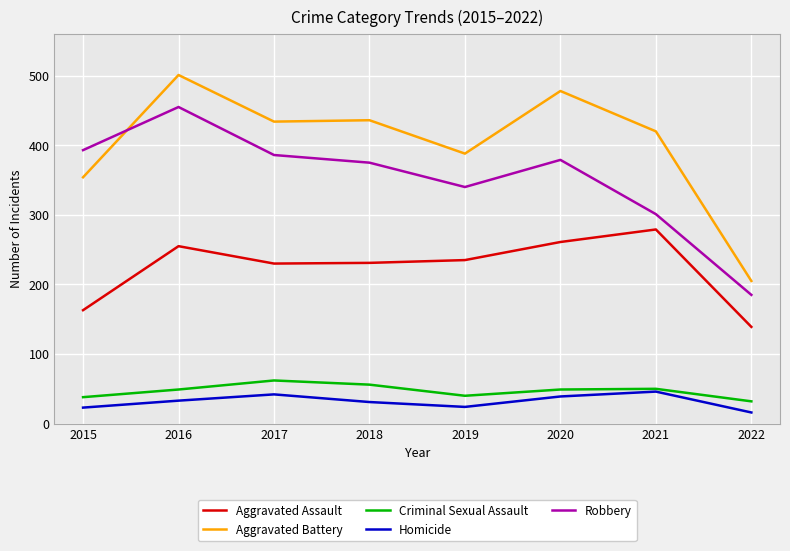

At which label does Aggravated Assault first exceed 235?

2016